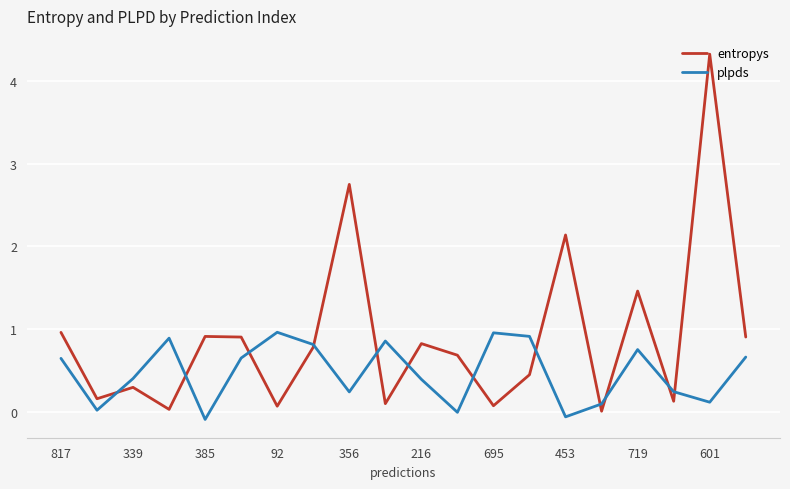

Which series has the widest spread of values?

entropys